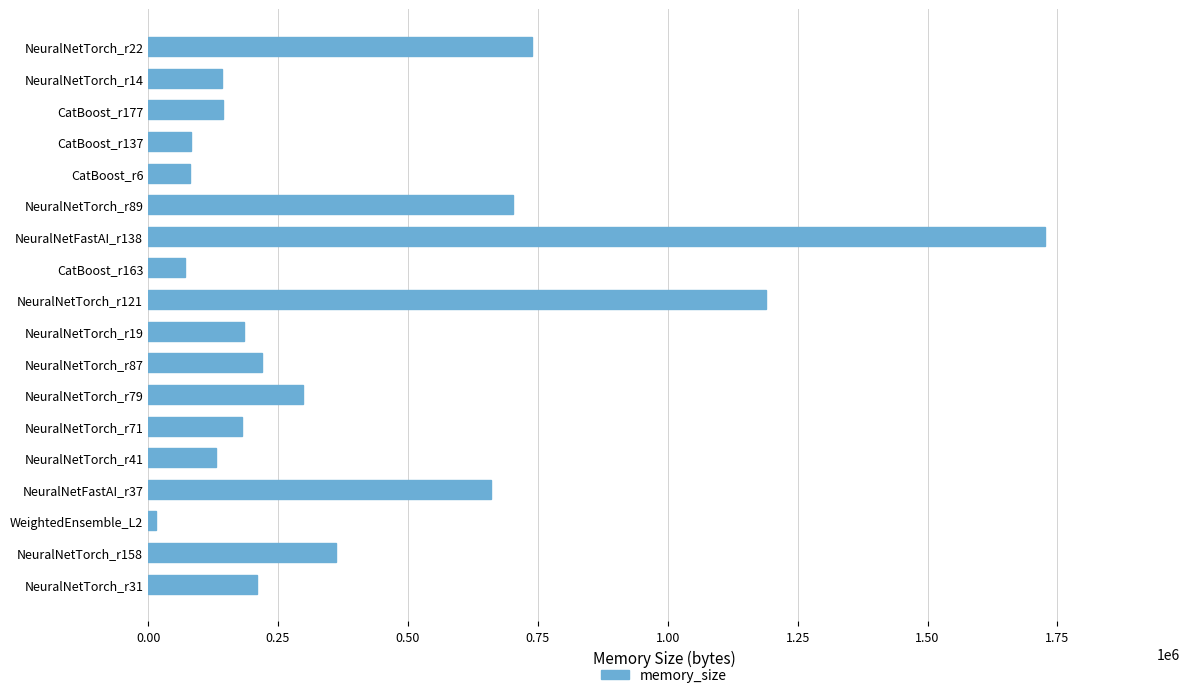

Which category has the lowest value across all series?

WeightedEnsemble_L2